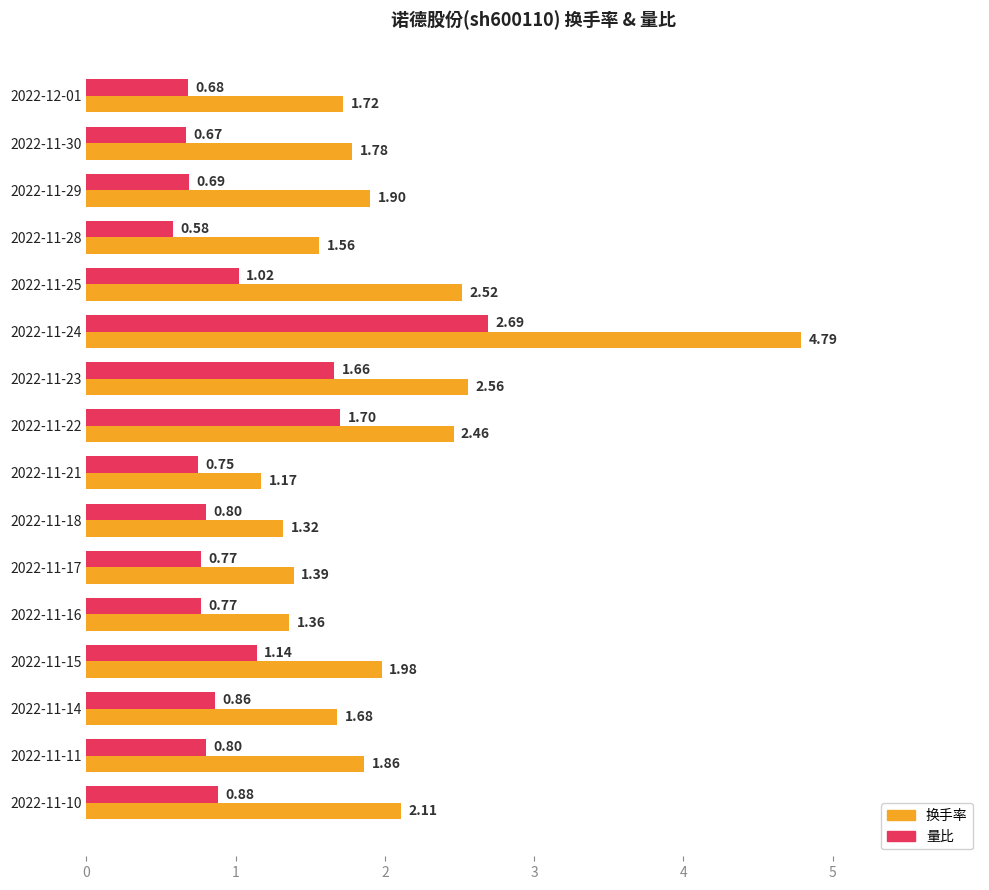

Which category has the lowest value across all series?

2022-11-28